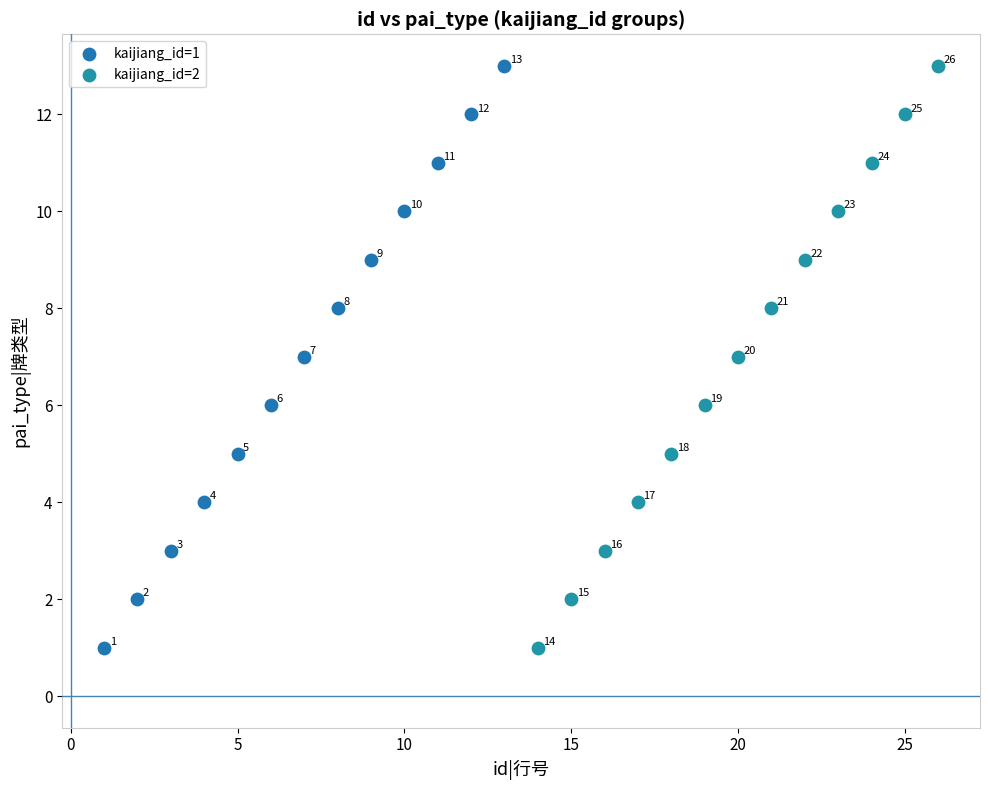

What are all the series names shown in the legend?

kaijiang_id=1, kaijiang_id=2